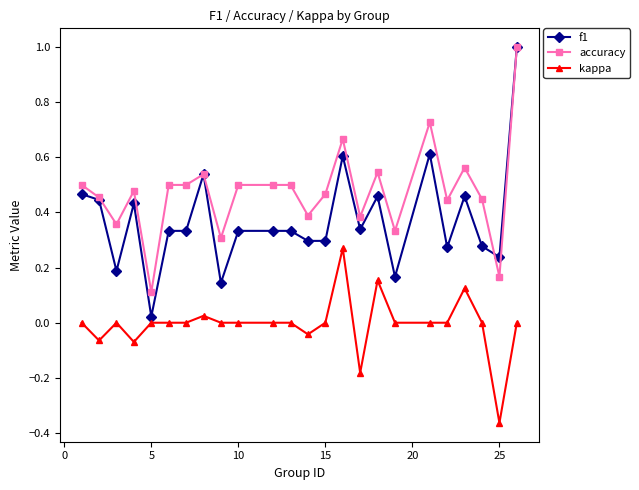

How many lines are shown in the chart?

3